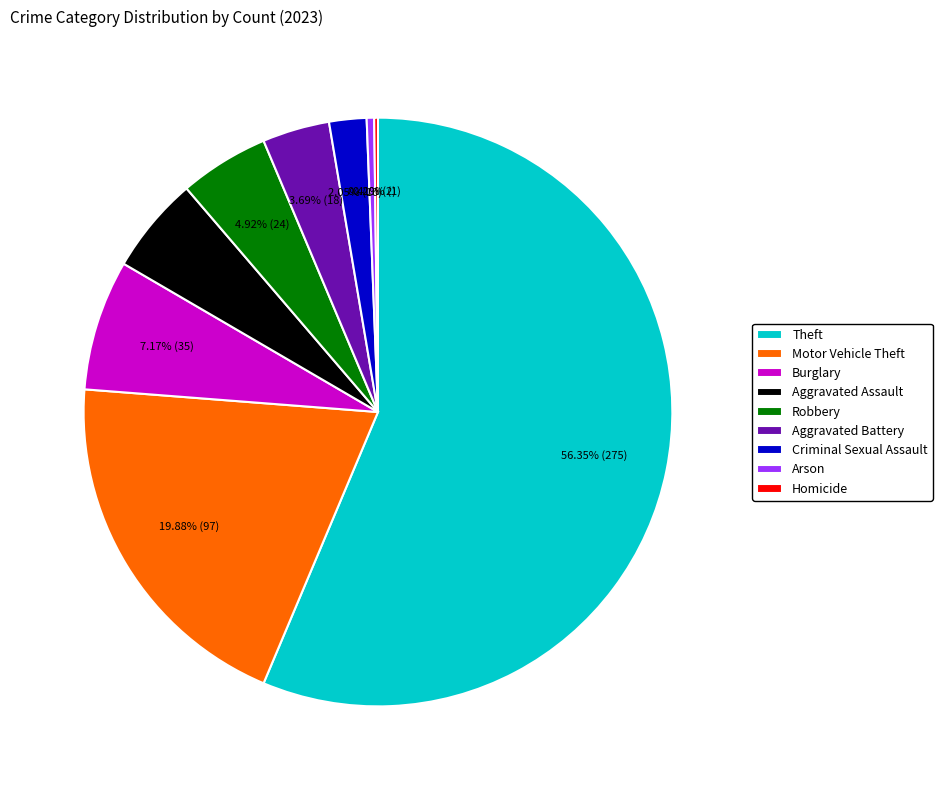

To the nearest percent, what percentage of the pie is Criminal Sexual Assault?

2%